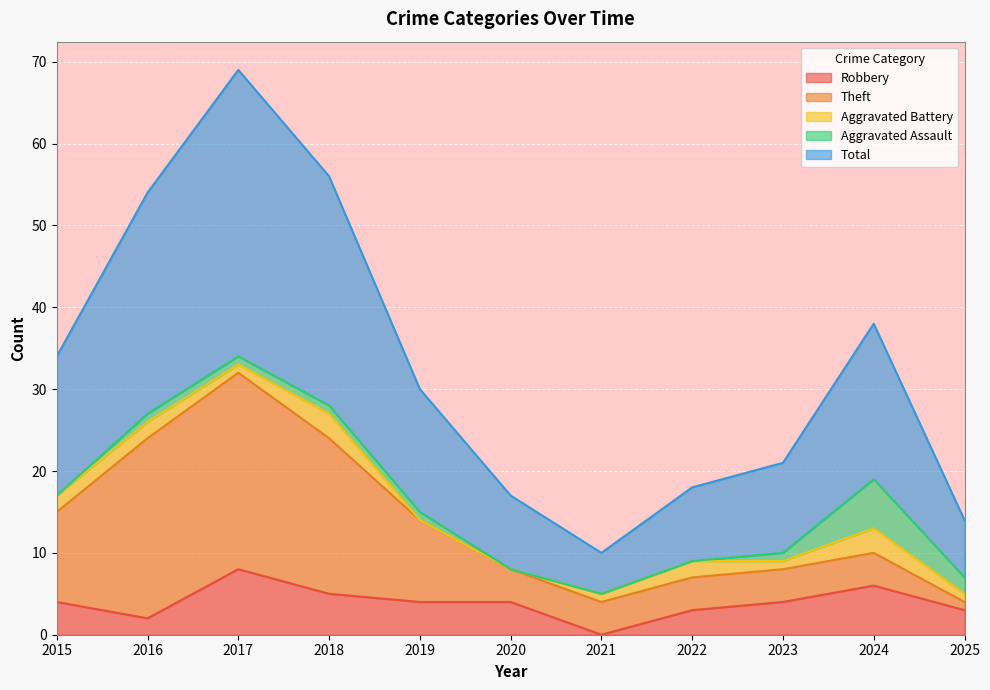

The value of Aggravated Assault at 2025 is 2. True or false?

True